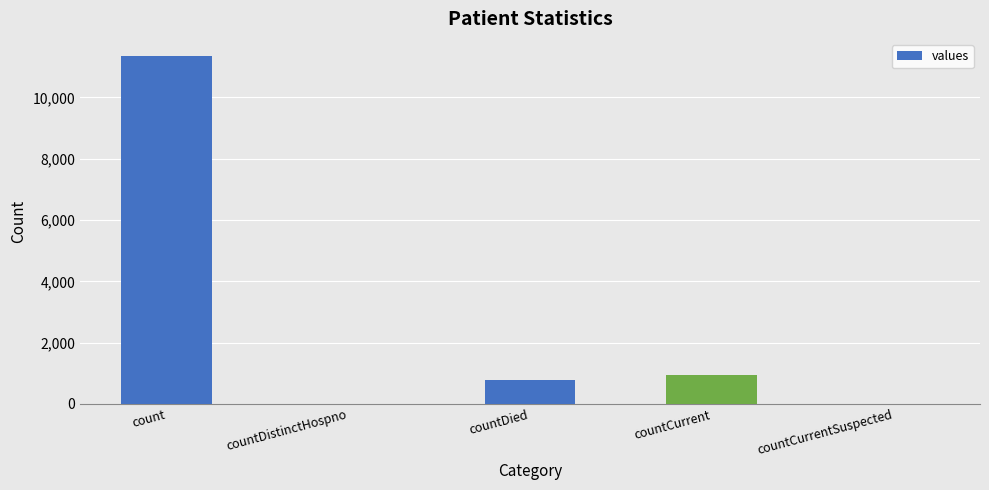

The chart shows a value of 5508 at count. True or false?

False